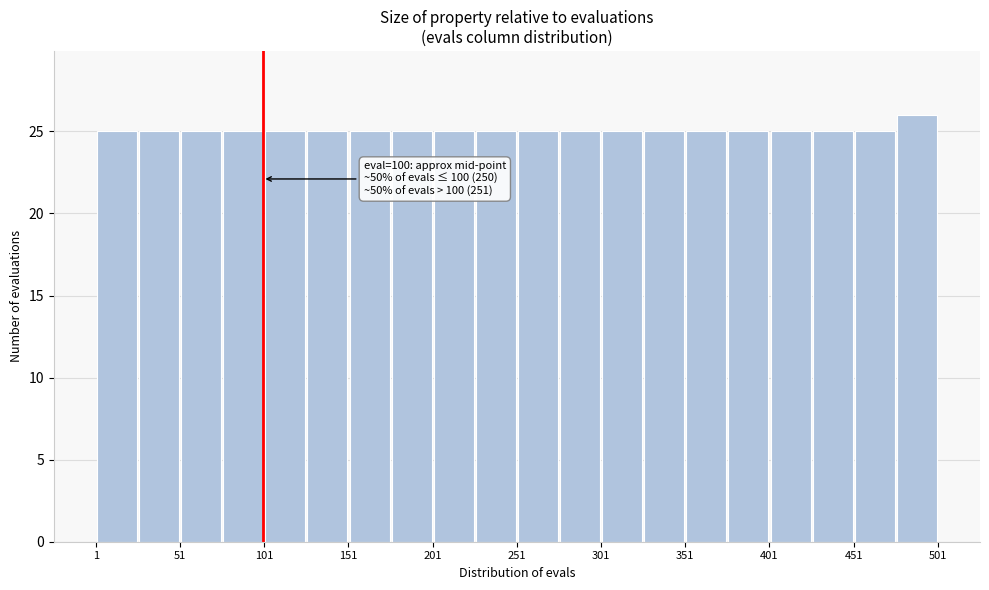

Which range on the x-axis has the tallest bar?

476 to 501